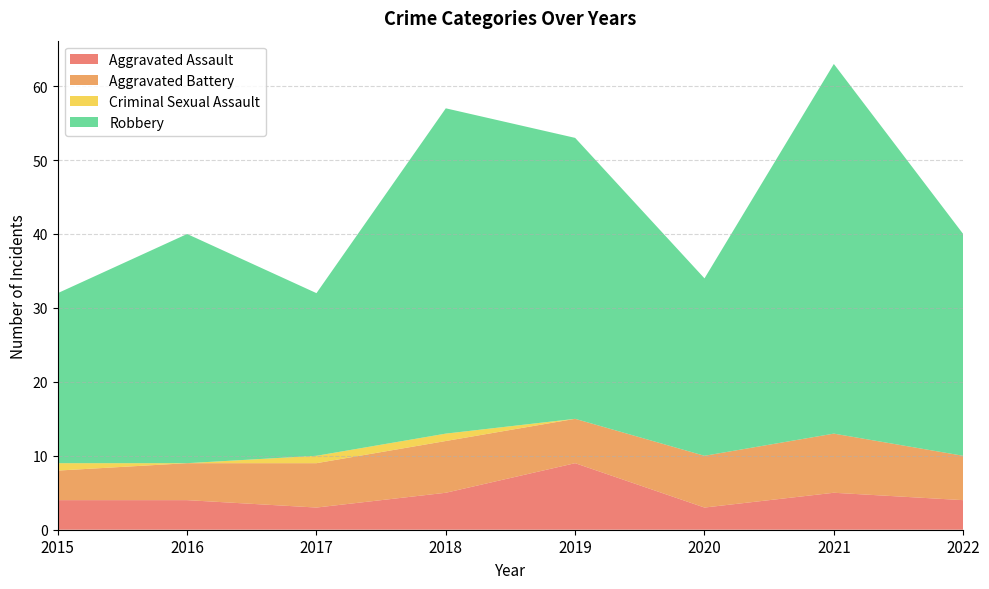

Reading left to right, list all the values displayed in this chart.

Aggravated Assault: 2015=4	2016=4	2017=3	2018=5	2019=9	2020=3	2021=5	2022=4
Aggravated Battery: 2015=4	2016=5	2017=6	2018=7	2019=6	2020=7	2021=8	2022=6
Criminal Sexual Assault: 2015=1	2016=0	2017=1	2018=1	2019=0	2020=0	2021=0	2022=0
Robbery: 2015=23	2016=31	2017=22	2018=44	2019=38	2020=24	2021=50	2022=30